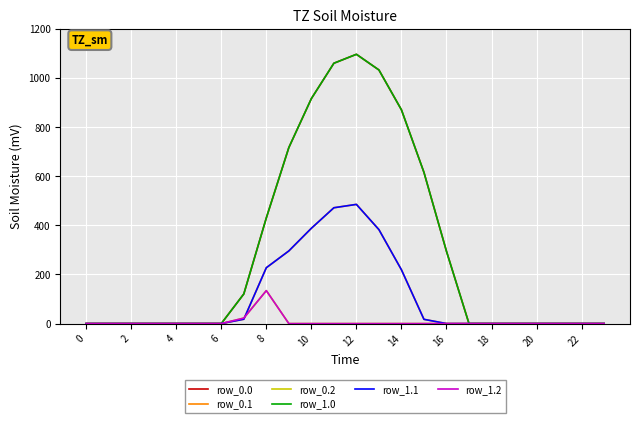

Does the chart have visible grid lines?

Yes